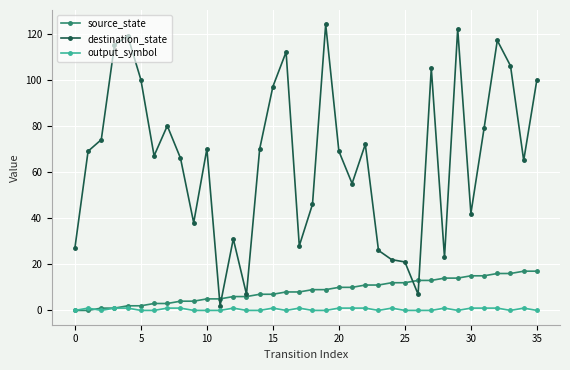

Which series has the largest total across all categories?

destination_state